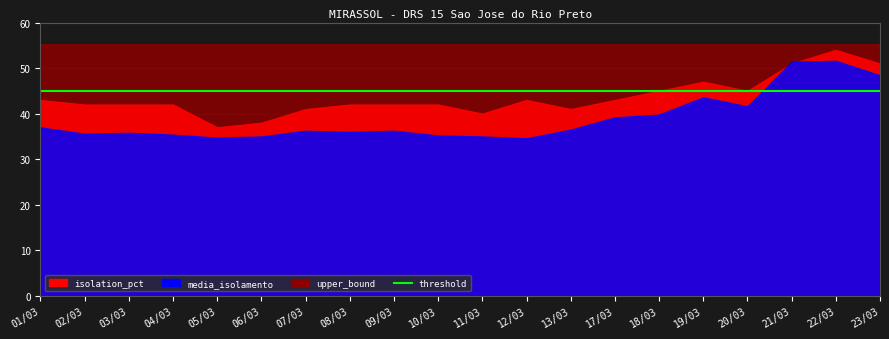

How many lines are shown in the chart?

2